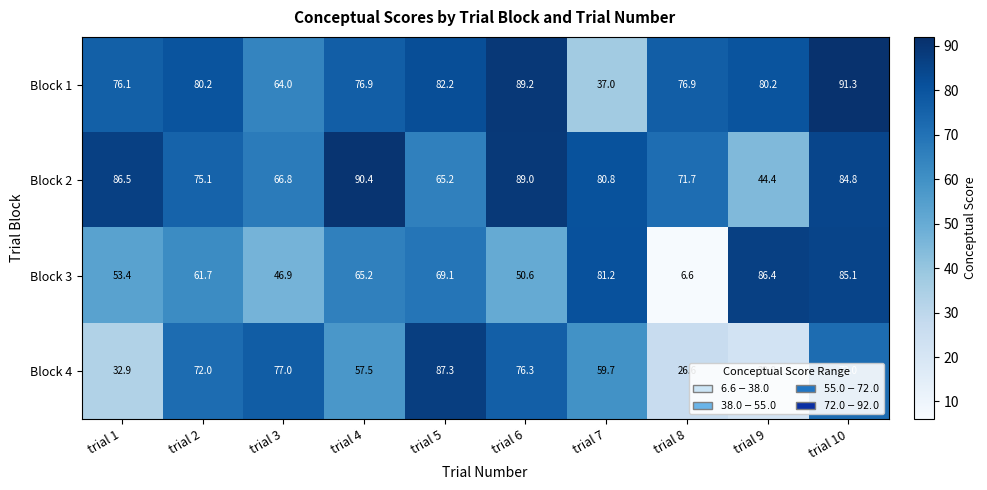

Which label corresponds to the smallest value in the chart?

trial 8